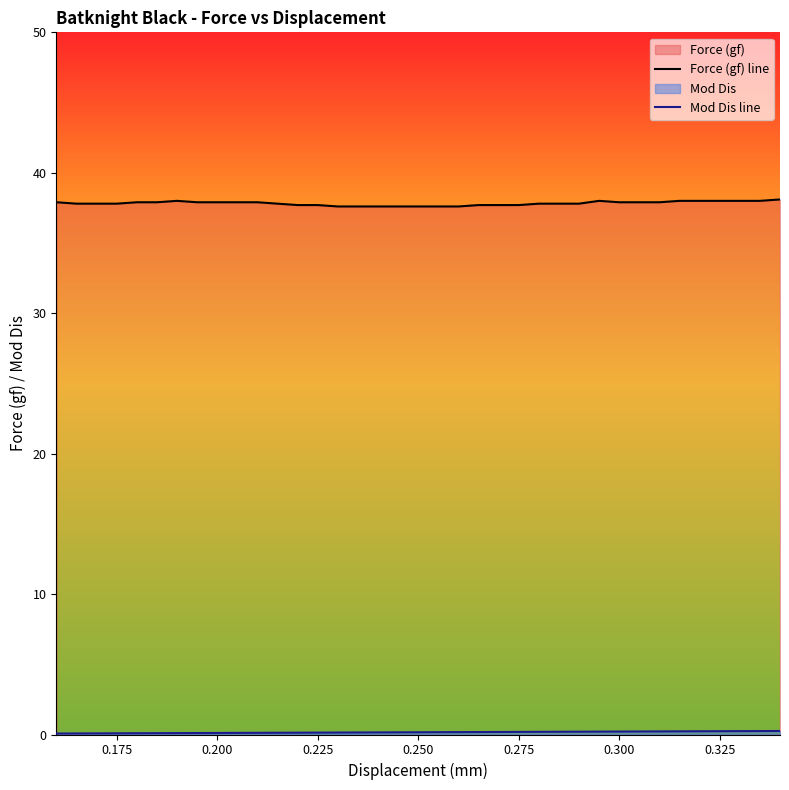

What is the maximum value shown in the chart?

38.1